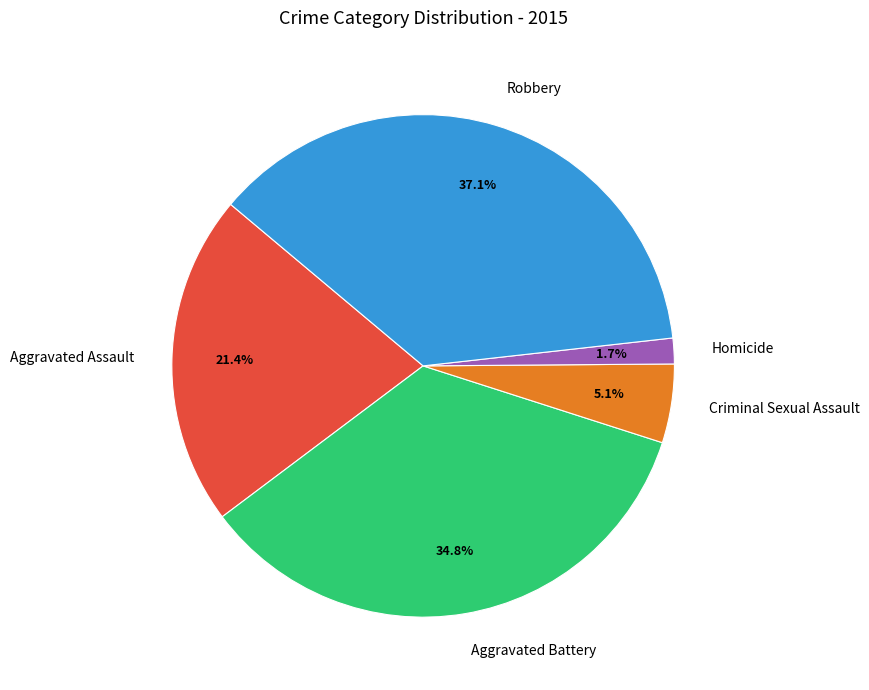

Does Robbery represent more than half of the total?

No